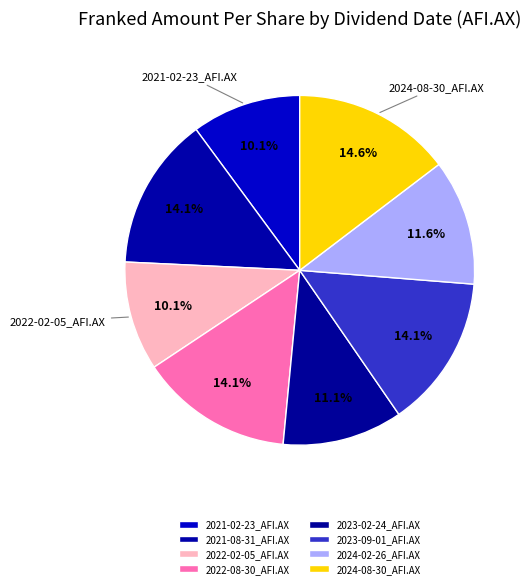

How many segments does this pie chart have?

8